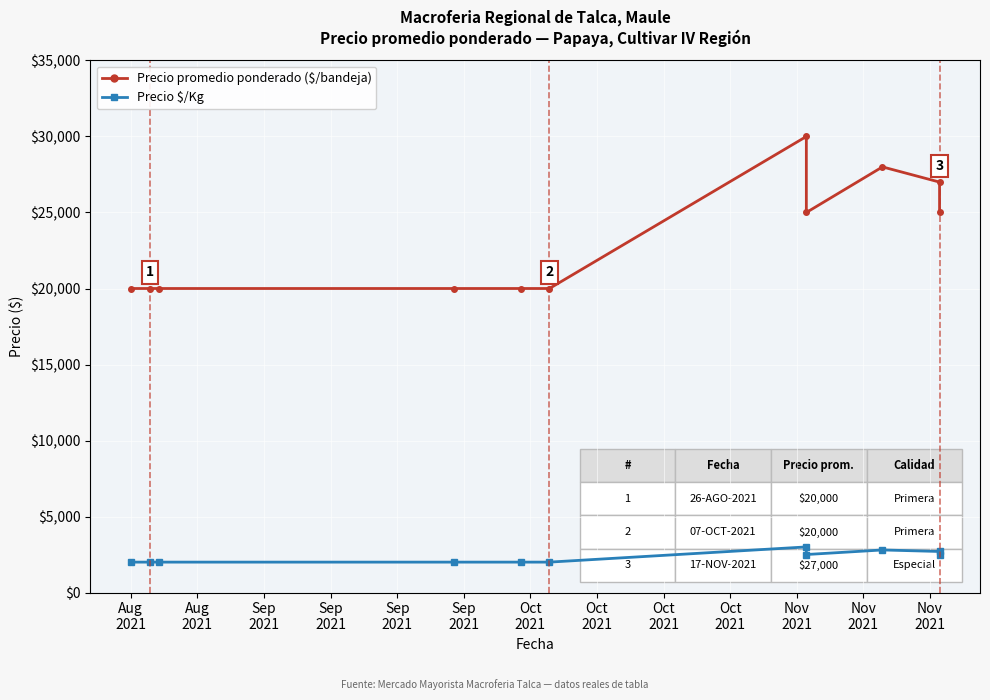

What is the minimum value for Precio promedio ponderado ($/bandeja)?

20000